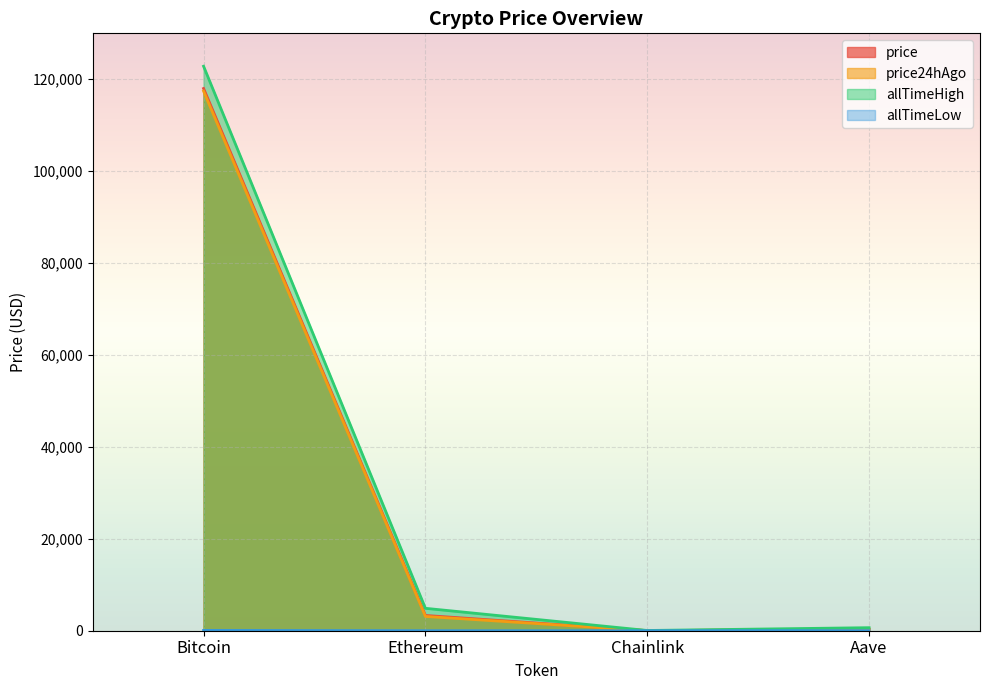

Between Aave and Bitcoin, which is larger?

Bitcoin